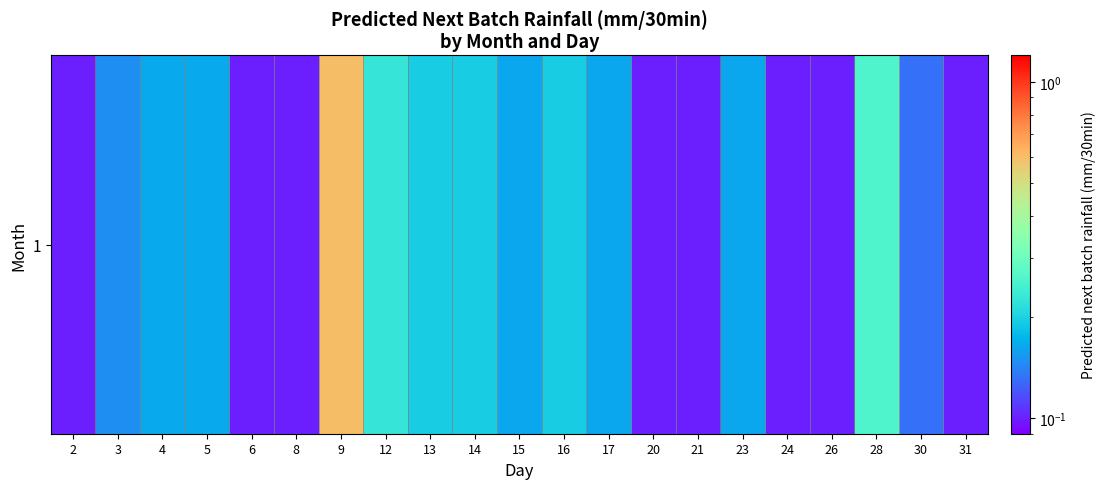

List the labels in order of value, largest first.

9, 28, 12, 13, 14, 16, 4, 5, 17, 23, 15, 3, 30, 2, 8, 24, 31, 21, 20, 26, 6